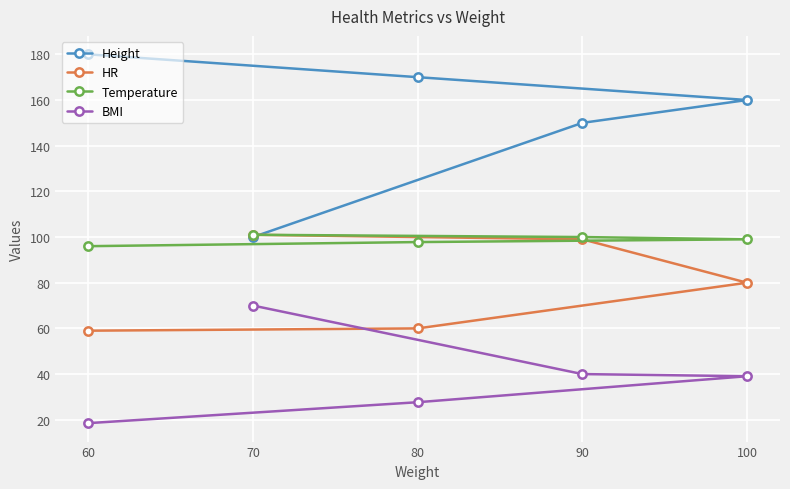

Reading right to left, list all the values displayed in this chart.

Height: 100=160.0	90=150.0	80=170.0	70=100.0	60=180.0
HR: 100=80.0	90=99.0	80=60.0	70=101.0	60=59.0
Temperature: 100=99.0	90=100.0	80=97.8	70=101.0	60=96.0
BMI: 100=39.1	90=40.0	80=27.7	70=70.0	60=18.5